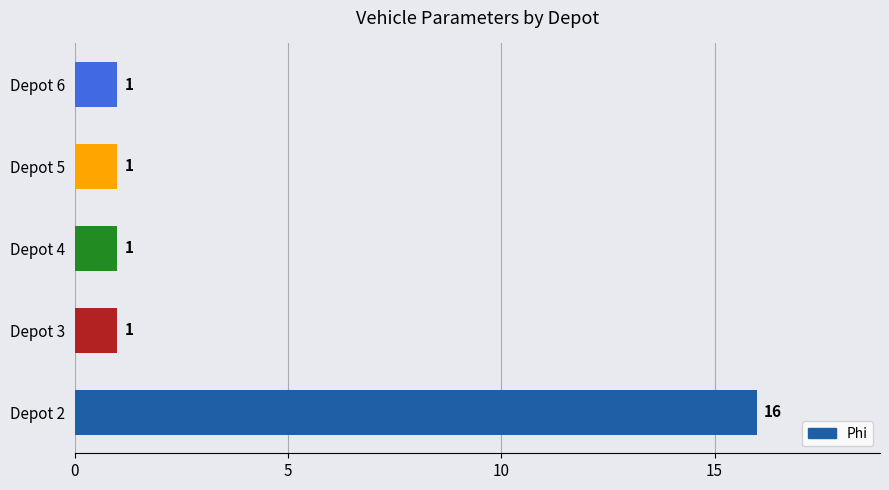

What is the change in value from Depot 2 to Depot 6?

-15